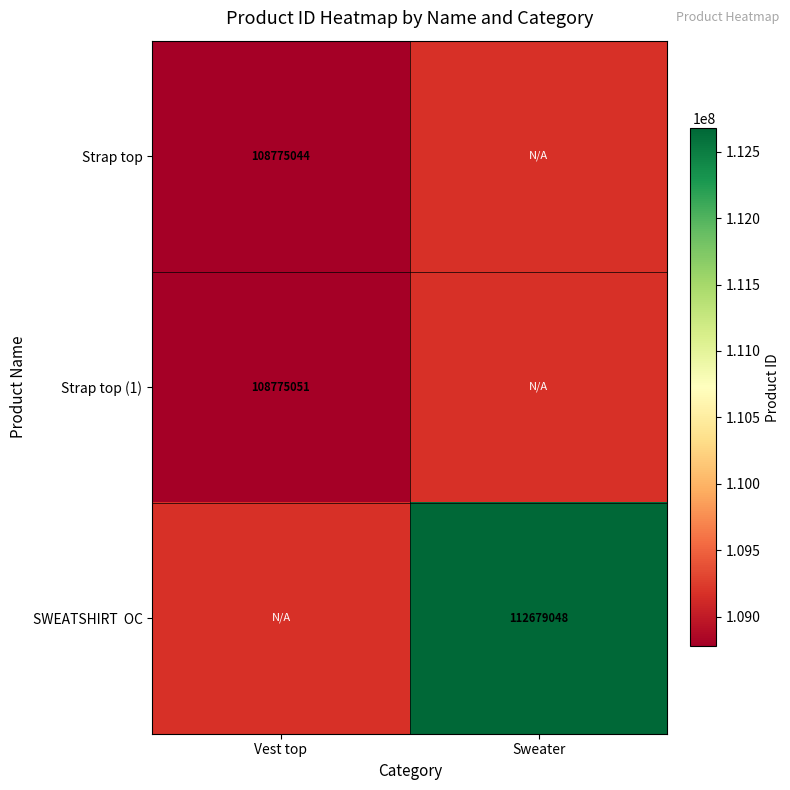

The Strap top series shows 108775044 at Vest top. True or false?

True